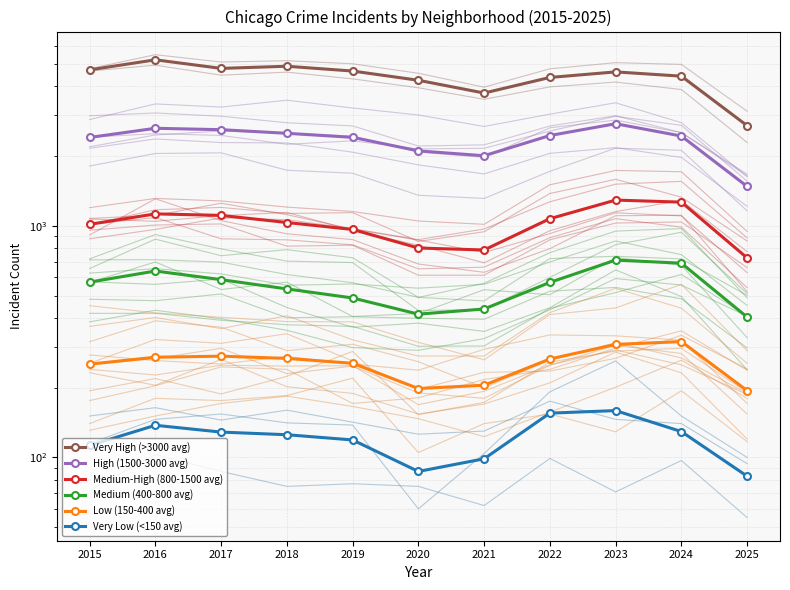

What is the greatest value displayed?

5209.5